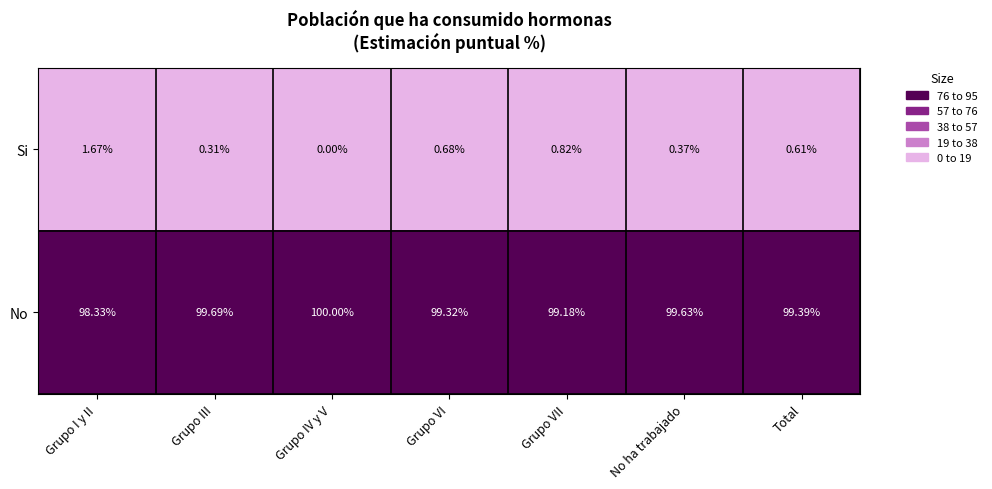

Rank the categories by No value from lowest to highest.

Grupo I y II, Grupo VII, Grupo VI, Total, No ha trabajado, Grupo III, Grupo IV y V